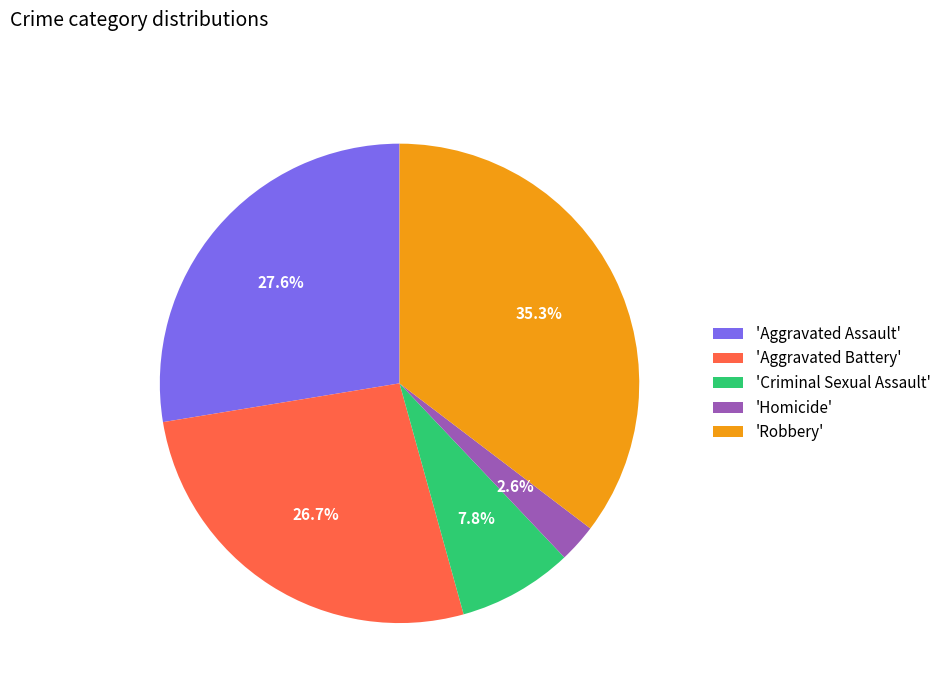

Is there a majority slice in this chart?

No